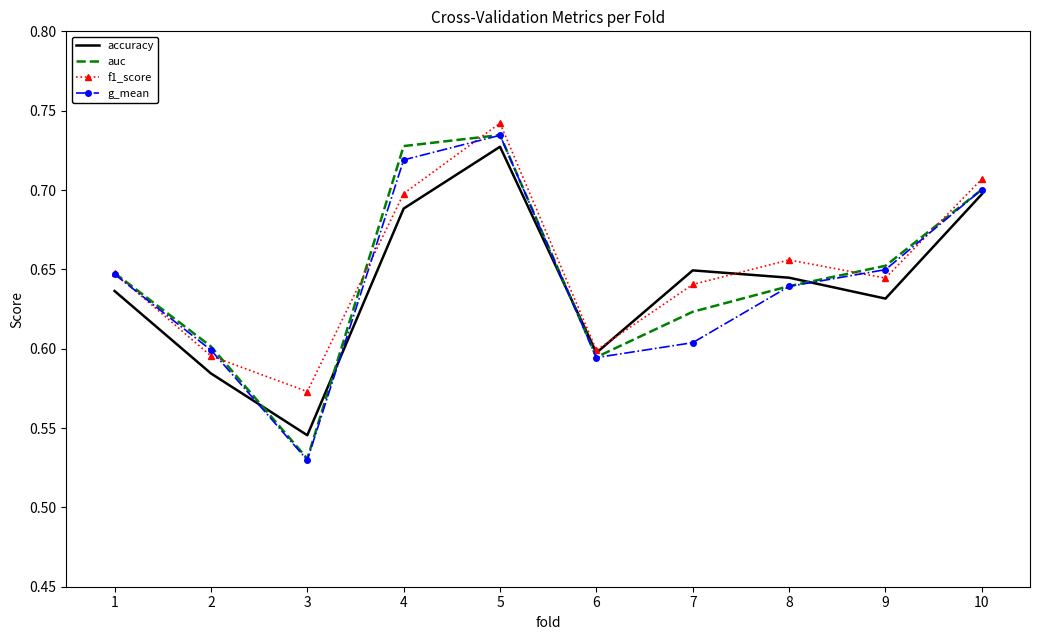

Is it true that g_mean equals 0.6 at 1?

True